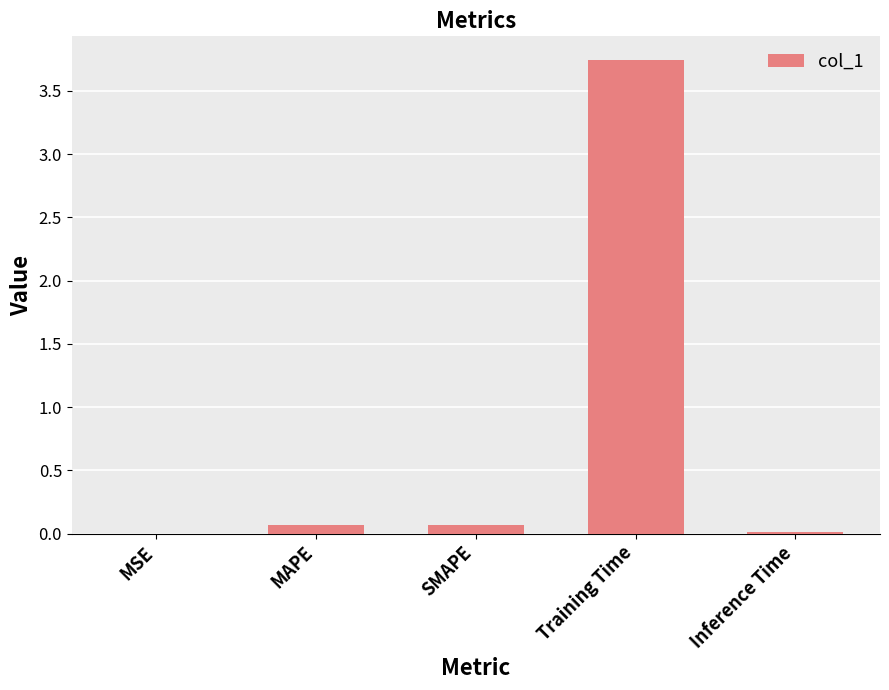

Which label corresponds to the largest value in the chart?

Training Time